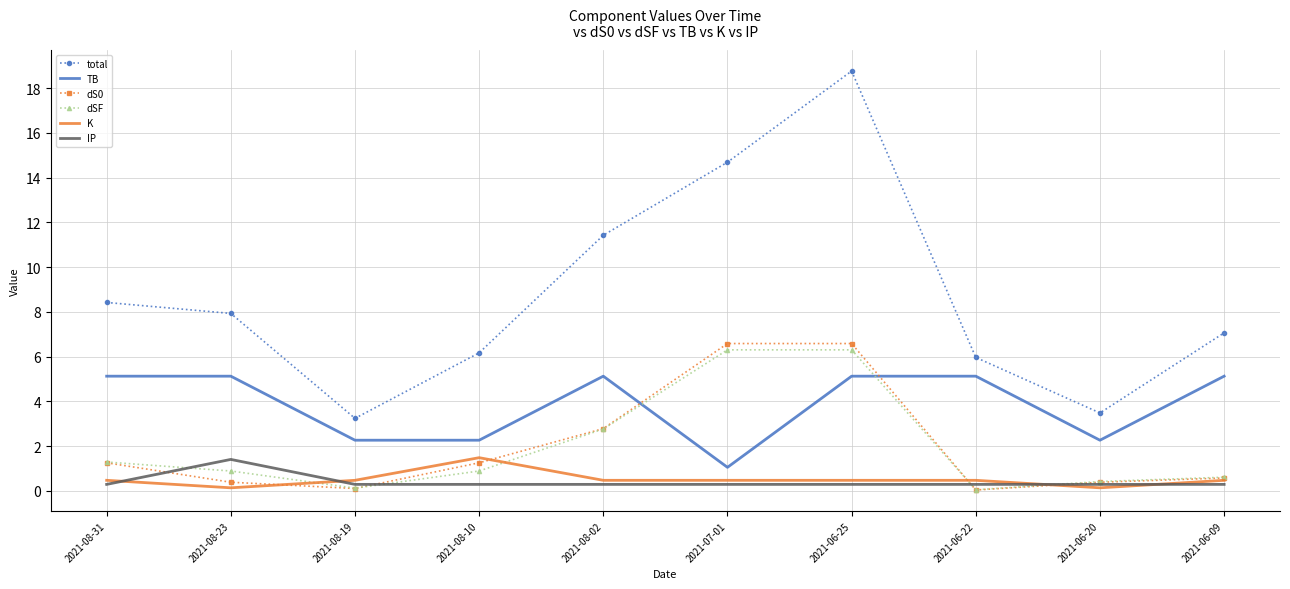

What is the average value of the TB series?

3.9